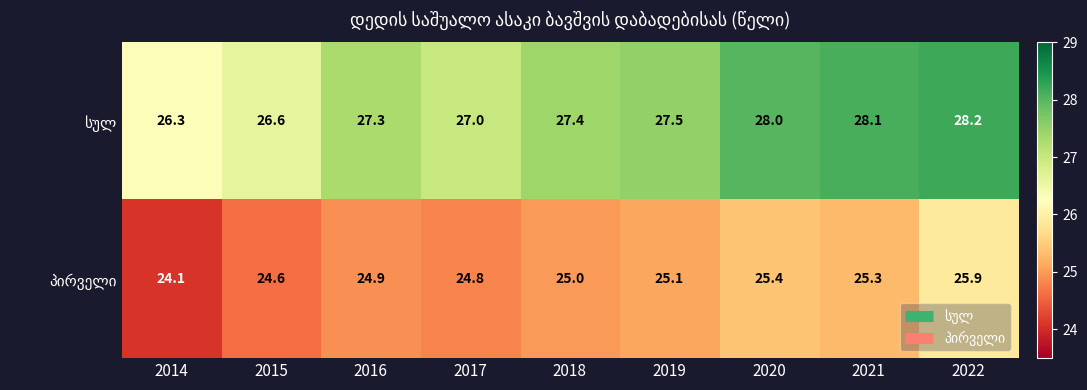

Which label corresponds to the largest value in the chart?

2022